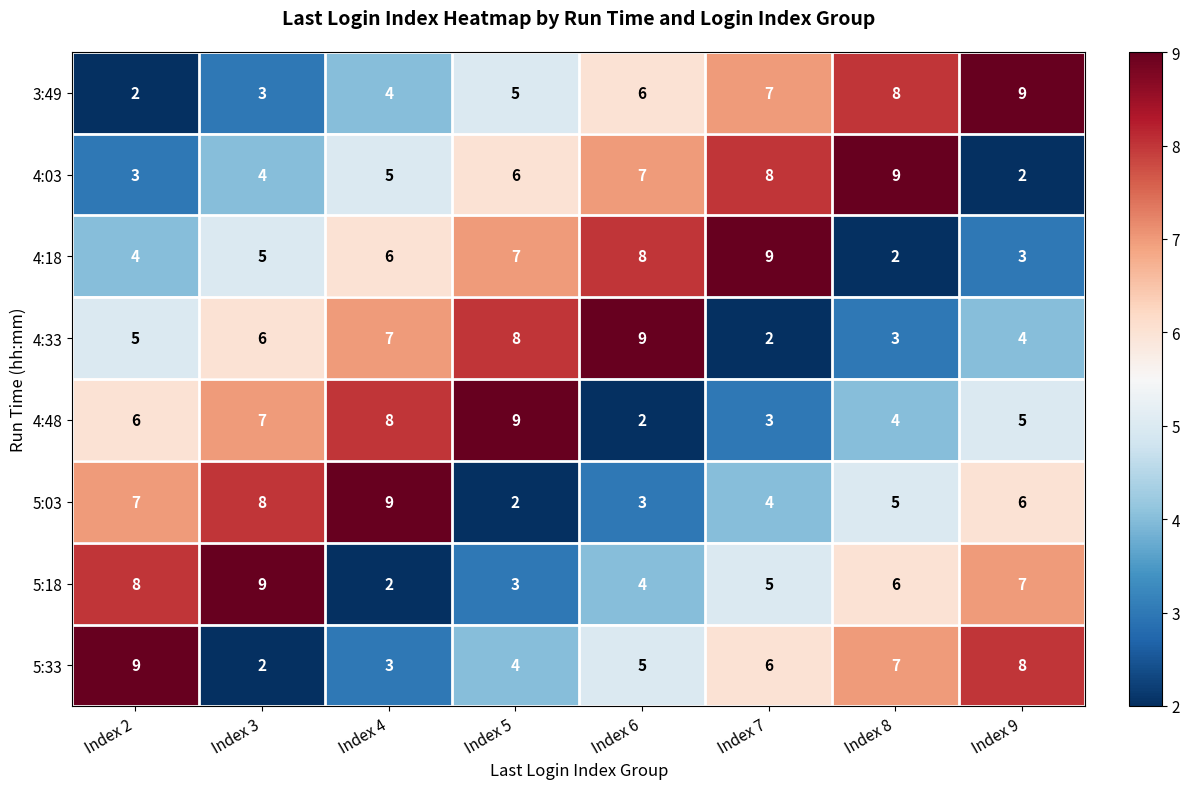

How many data points does each series have?

8